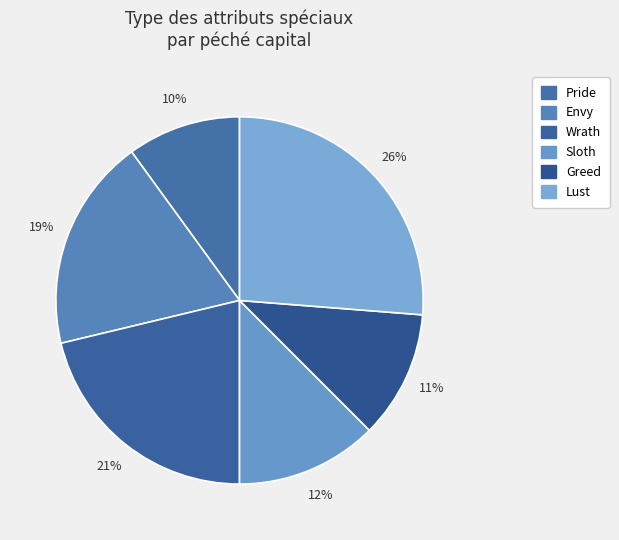

How many slices are in this pie chart?

6